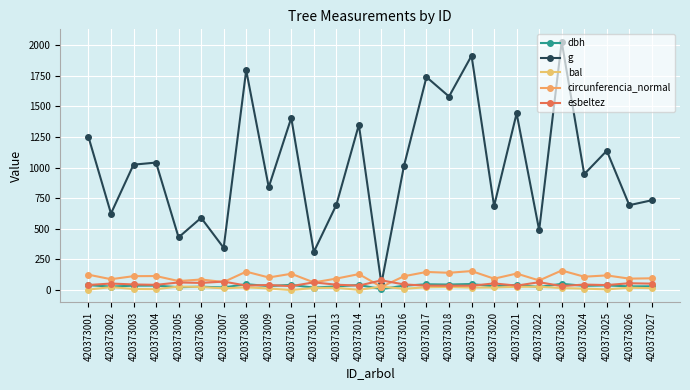

The value of circunferencia_normal at 420373024 is 109.0. True or false?

True